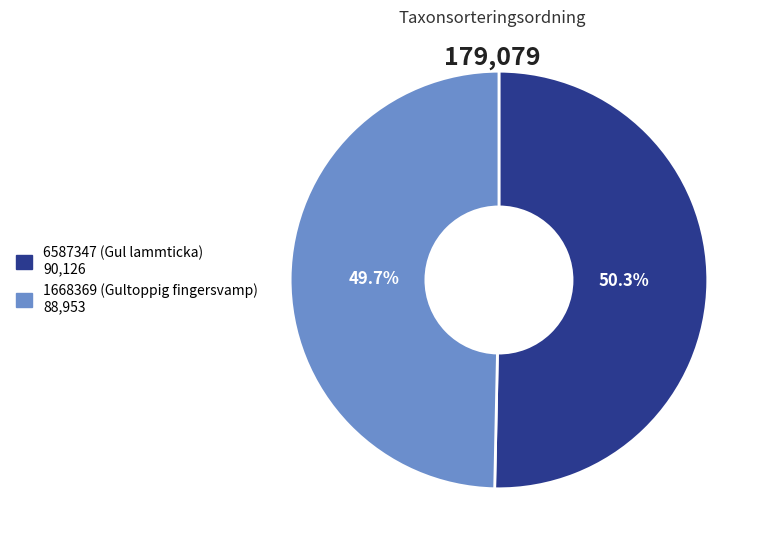

What percentage is the 6587347 (Gul lammticka) slice, to the nearest percent?

50%